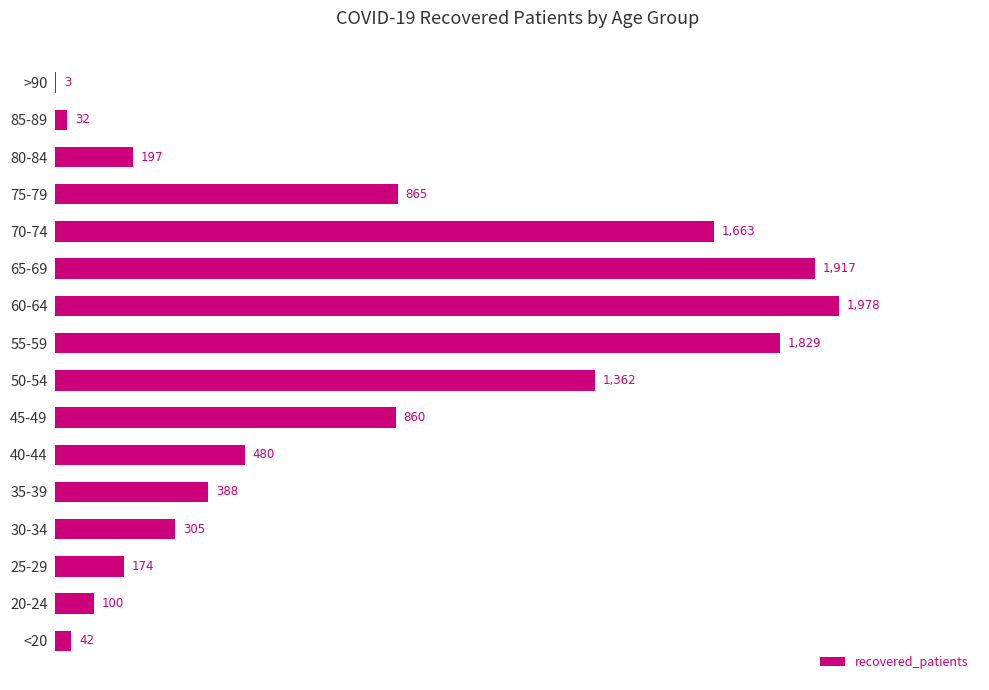

Which category has the highest value across all series?

60-64